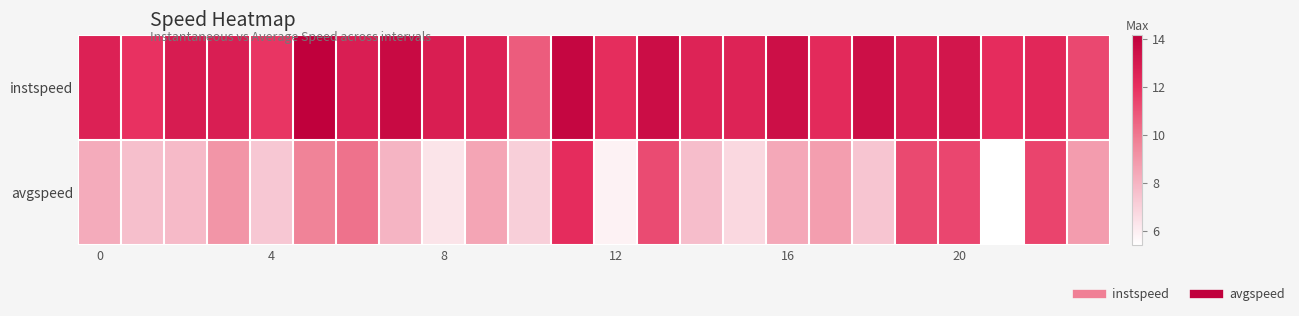

Which category has the lowest value across all series?

21